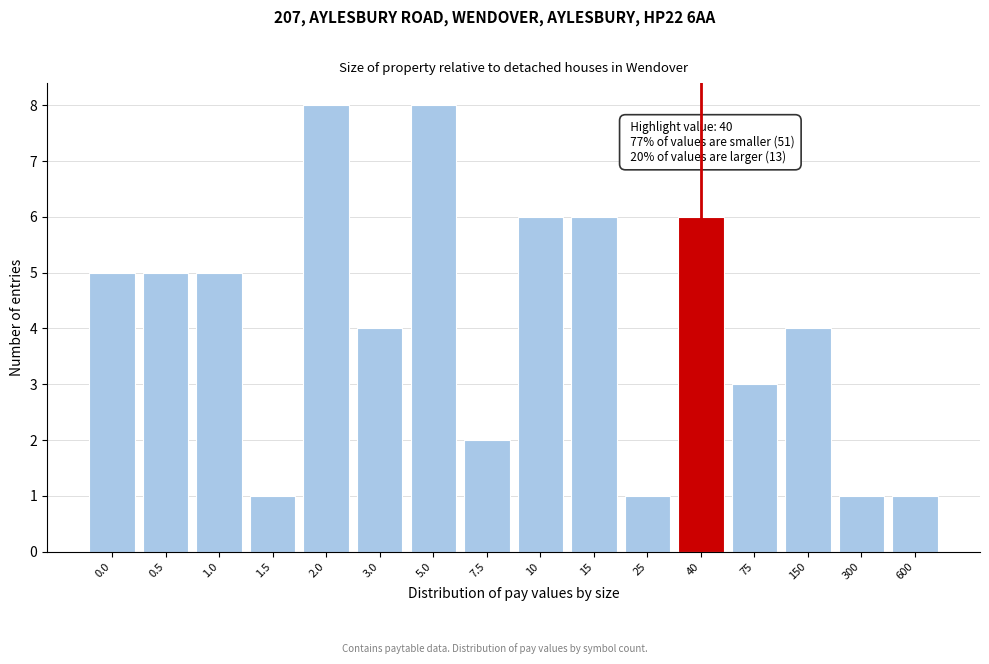

Reading left to right, extract all data points from this chart.

5	5	5	1	8	4	8	2	6	6	1	6	3	4	1	1